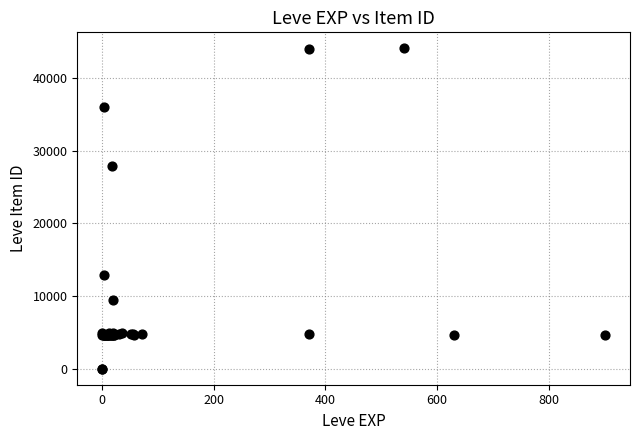

What Y value in the scatter plot is closest to 22048?

27884